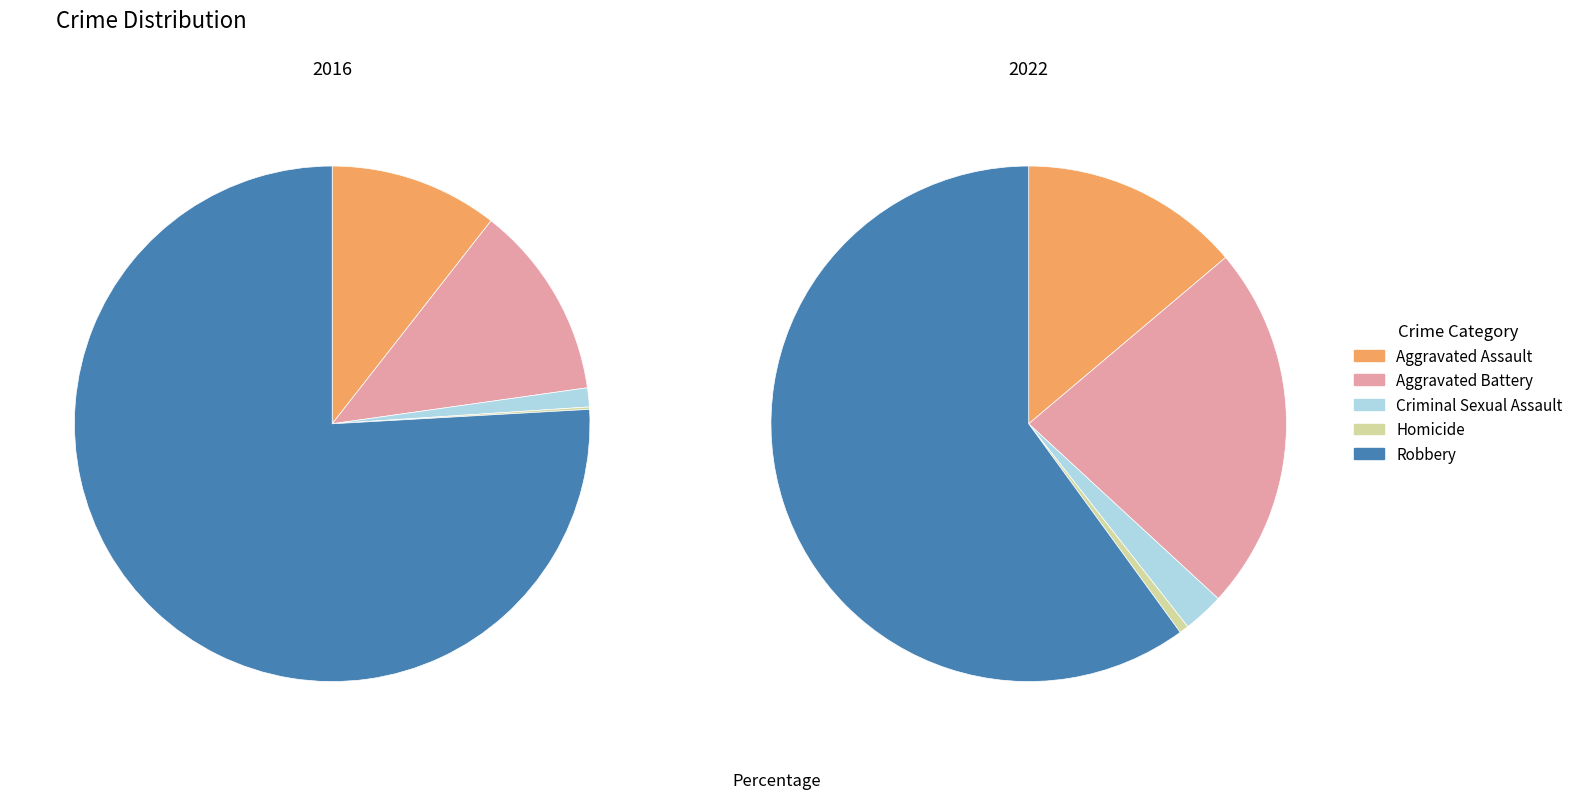

What portion of the pie excludes Aggravated Assault?

89.4%